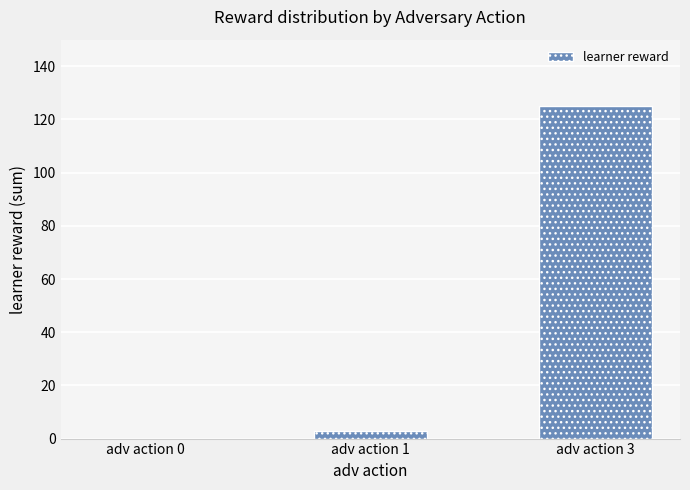

What is the sum of the values at adv action 0 and adv action 1?

3